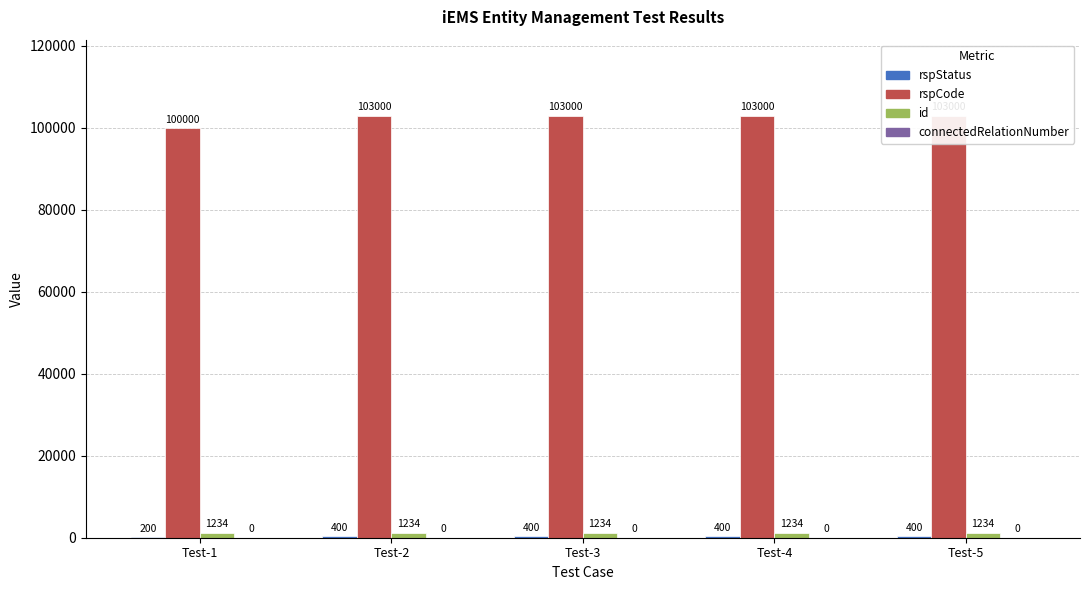

What is the value of the rspCode bar at the 2nd from the left?

103000